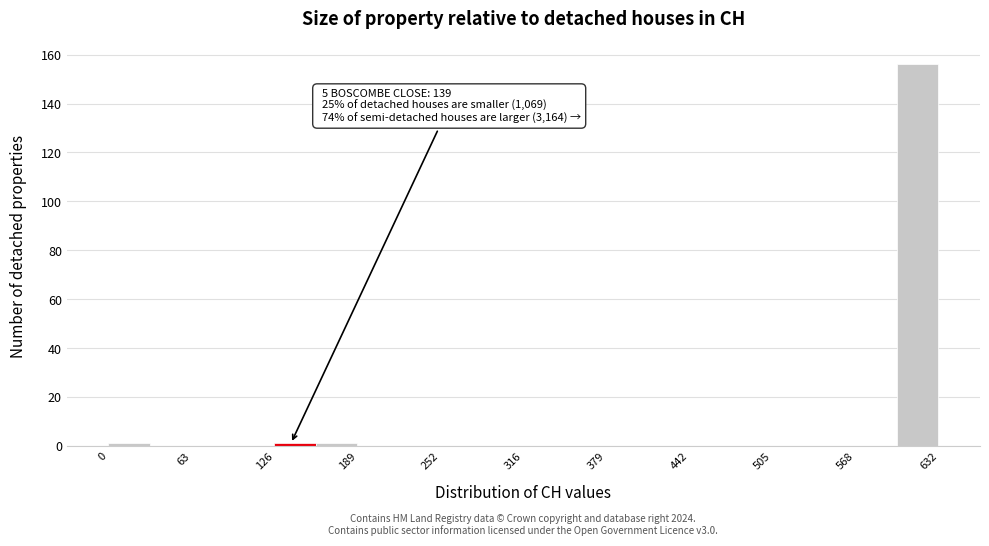

Around what value on the x-axis is the tallest bar? Give the approximate position of its centre, as read against the axis.

620